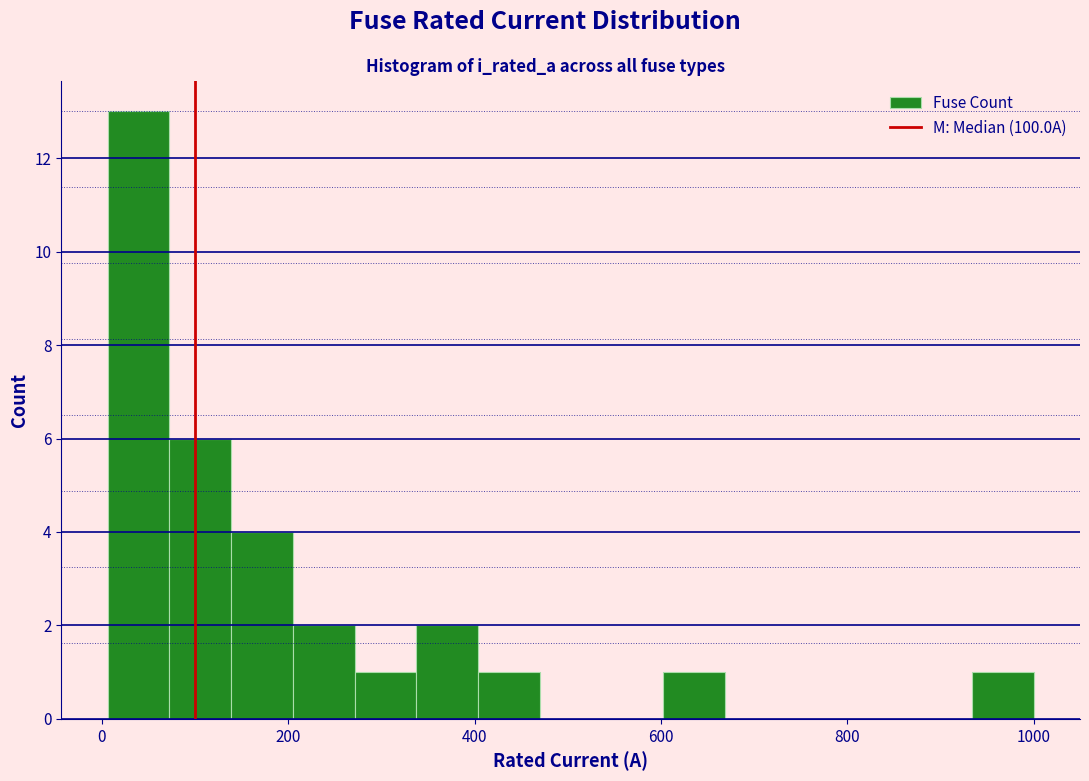

Read against the x-axis, roughly where is the centre of the tallest bar?

40